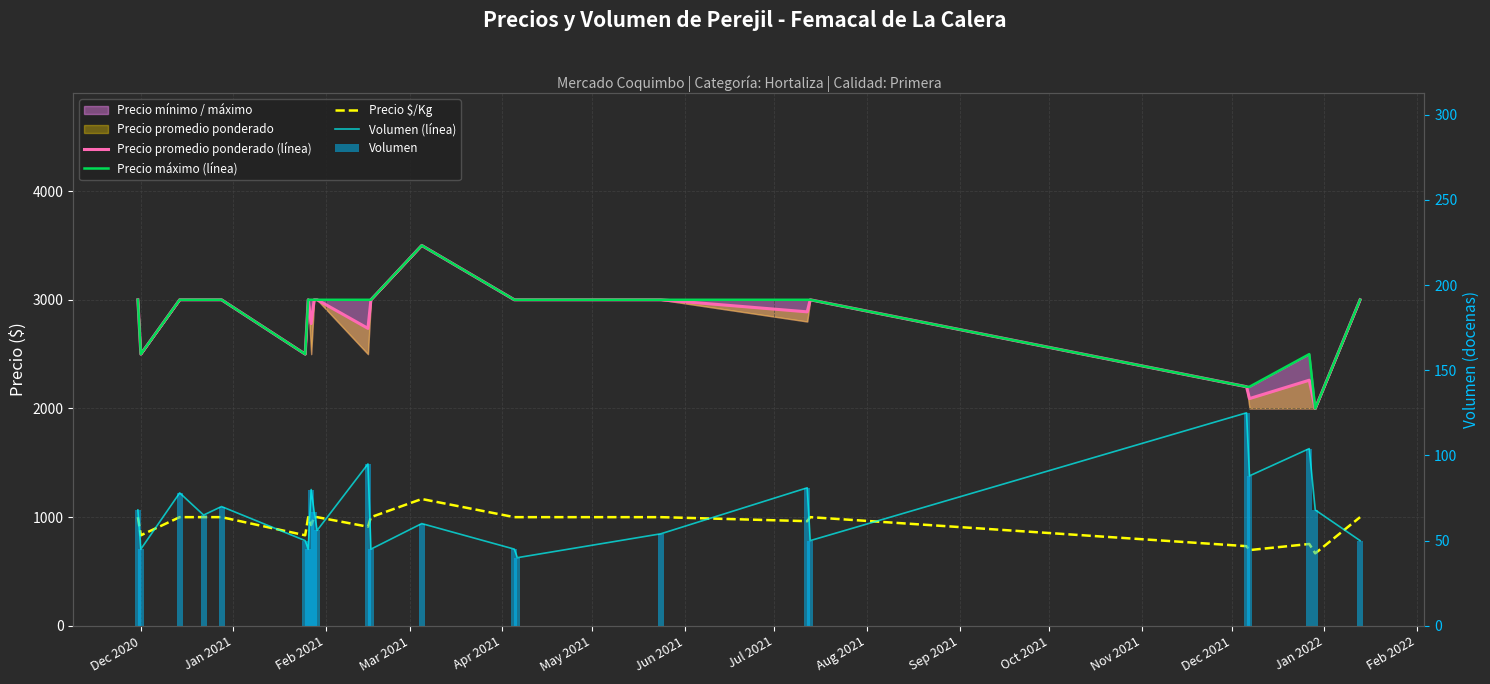

How many data points in Precio $/Kg are above 1000?

1